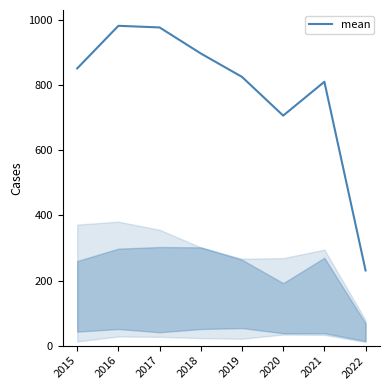

Reading right to left, transcribe all the data shown in this chart.

2022=231	2021=811	2020=707	2019=826	2018=898	2017=978	2016=983	2015=852